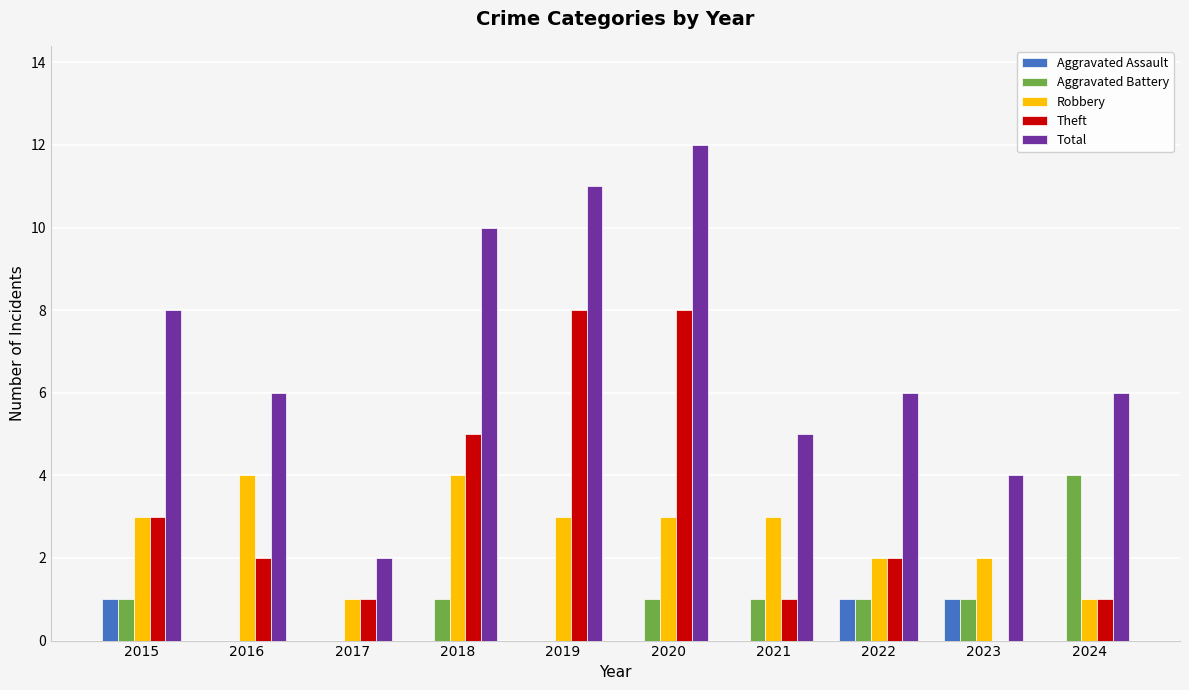

How many distinct data groups are displayed?

5